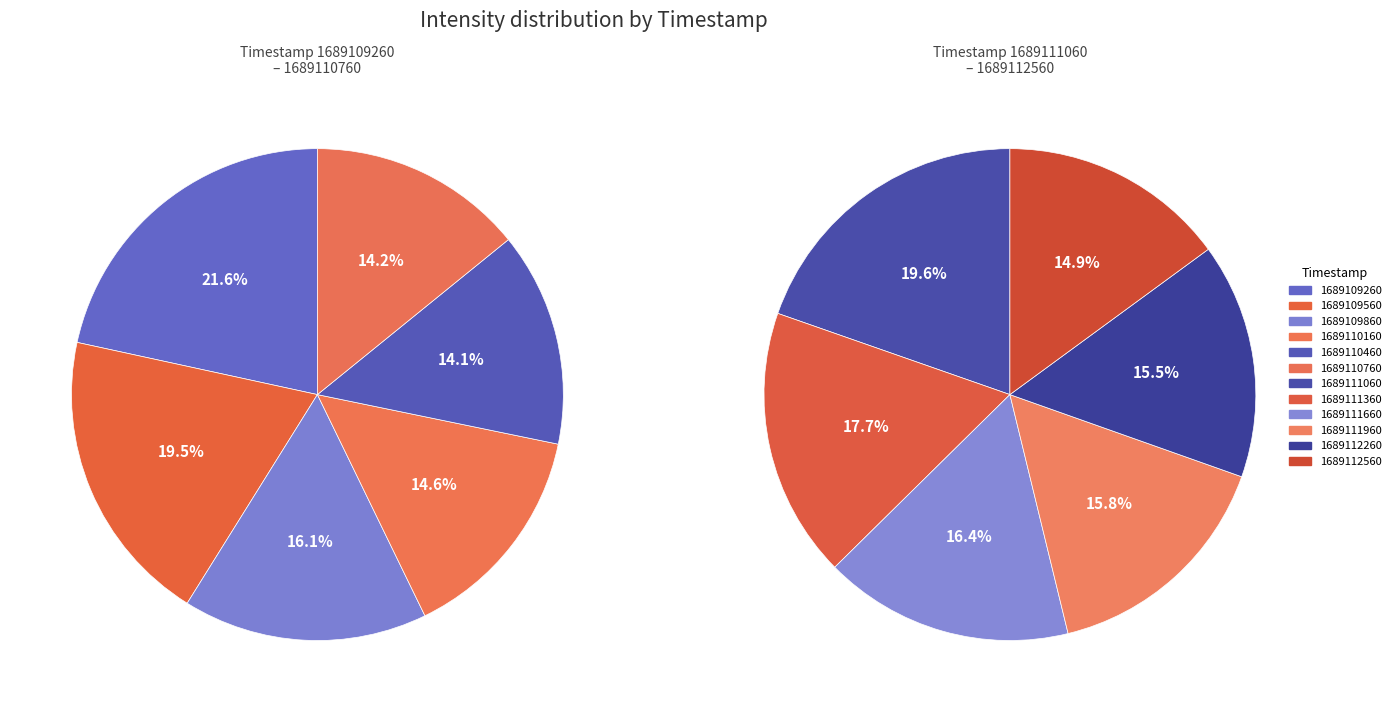

To the nearest percent, what is the difference between the 1689110460 and 1689111660 slice percentages?

2%